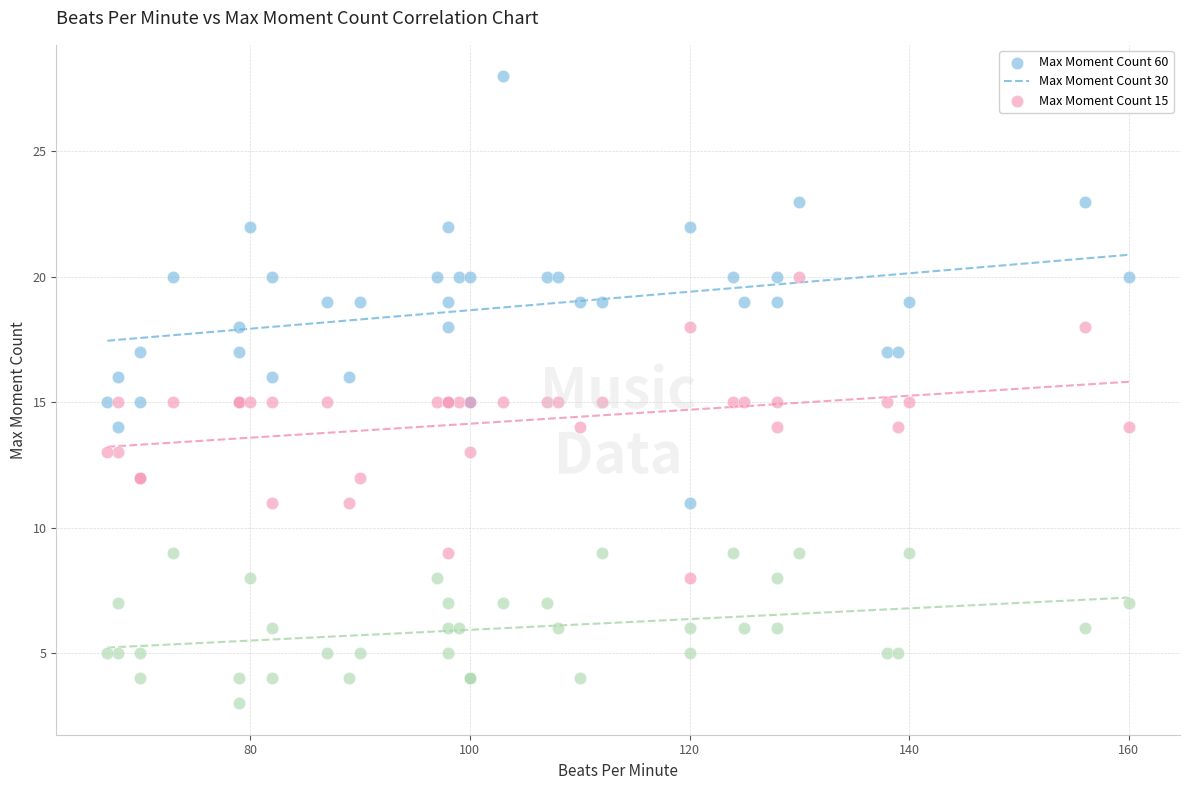

Which series contains the lowest Y value?

Max Moment Count 15